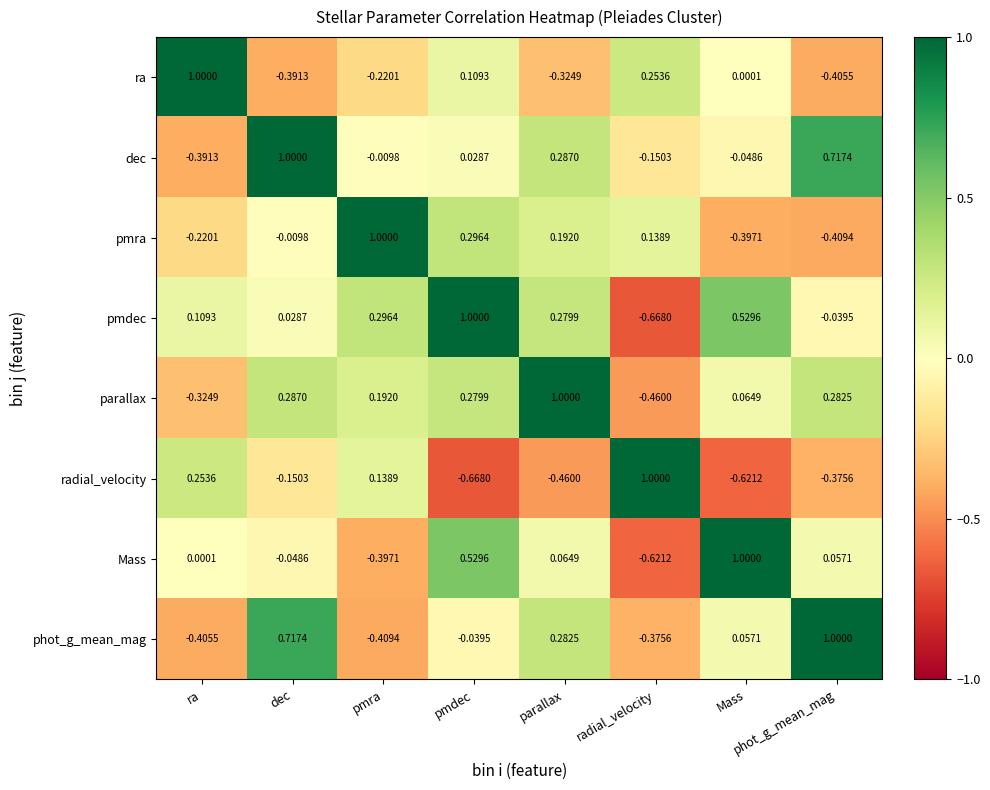

Rank the series at dec from lowest to highest value.

ra, radial_velocity, Mass, pmra, pmdec, parallax, phot_g_mean_mag, dec